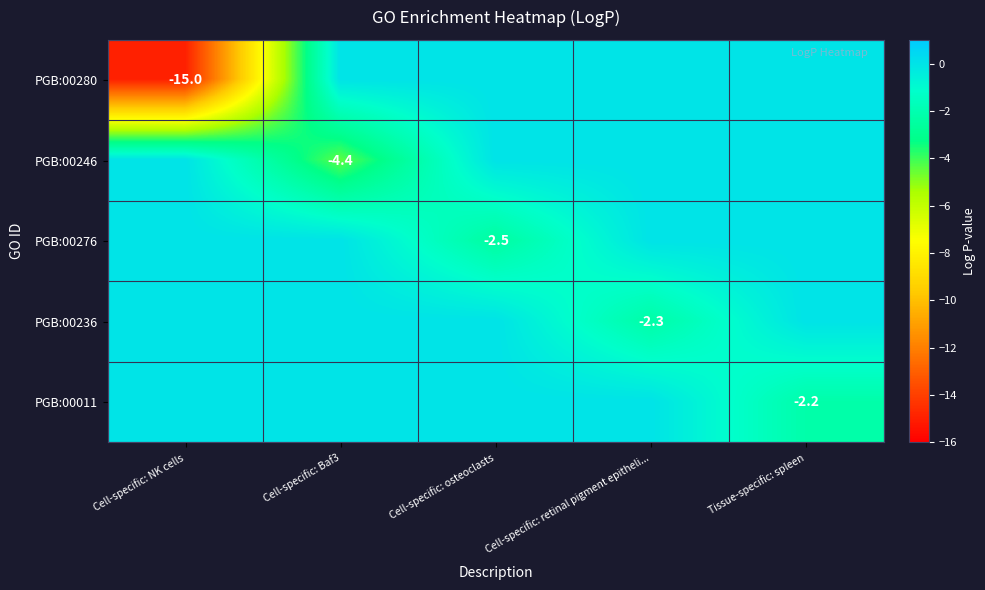

Is it true that PGB:00280 equals -9.7 at Cell-specific: NK cells?

False